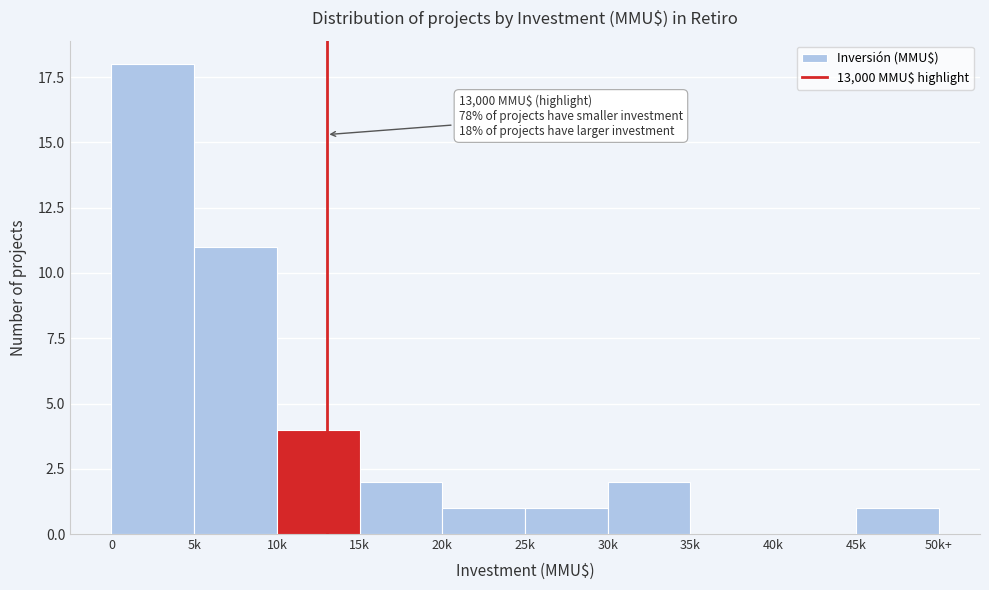

Reading left to right, what are all the values shown in this chart?

0=18	5k=11	10k=4	15k=2	20k=1	25k=1	30k=2	35k=0	40k=0	45k=1